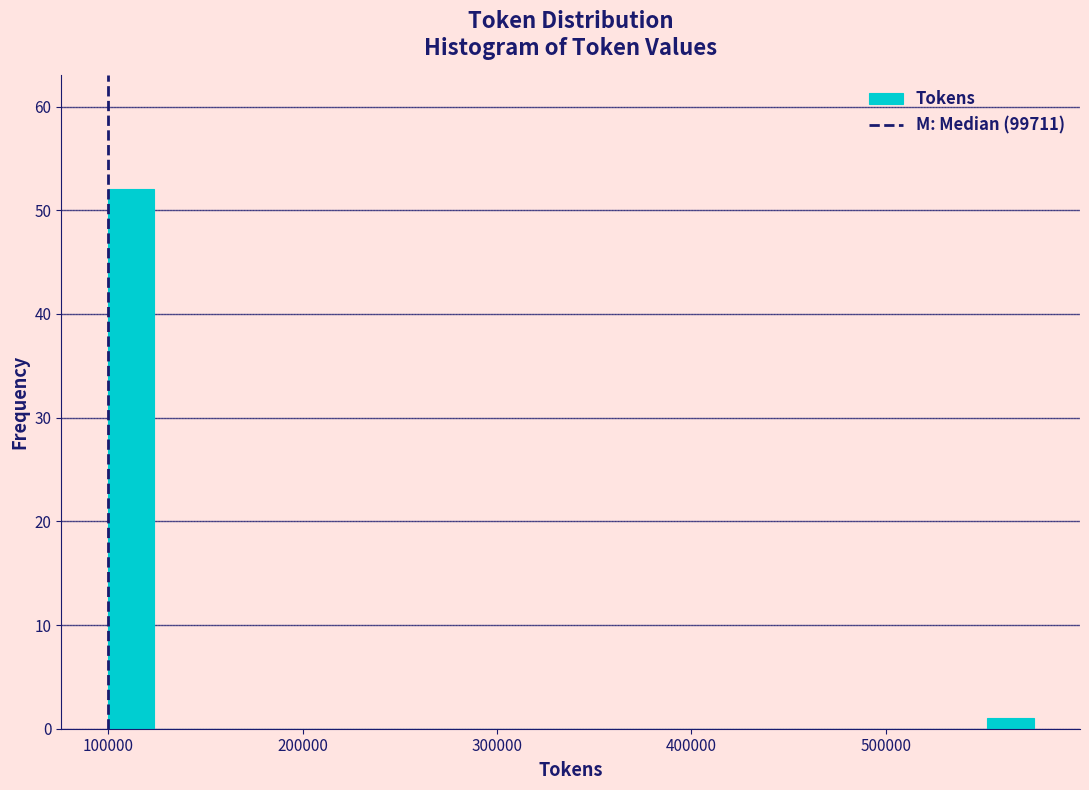

Around what value on the x-axis is the tallest bar? Give the approximate position of its centre, as read against the axis.

110000